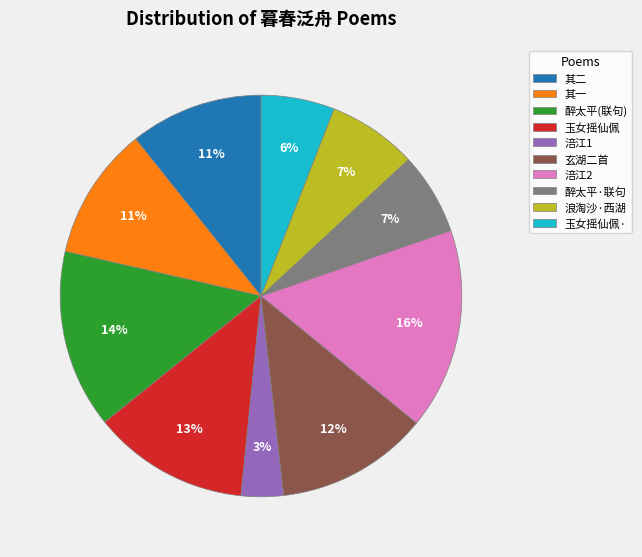

To the nearest percent, what is the difference between the 浪淘沙·西湖 and 其二 slice percentages?

4%